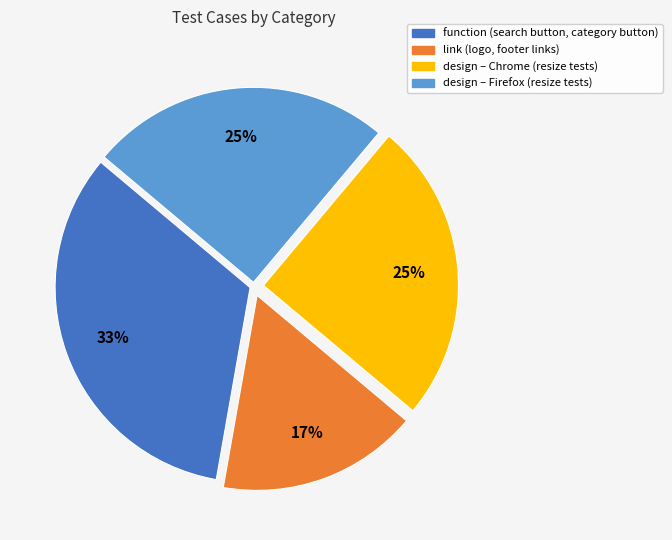

Is there a majority slice in this chart?

No